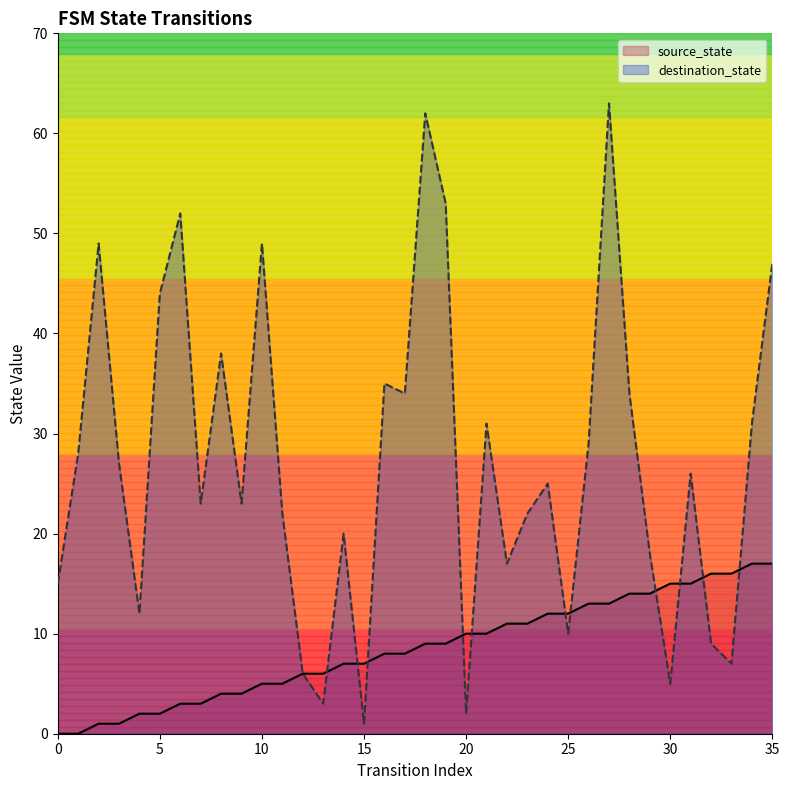

At 22, list the series in order from smallest to largest.

source_state, destination_state